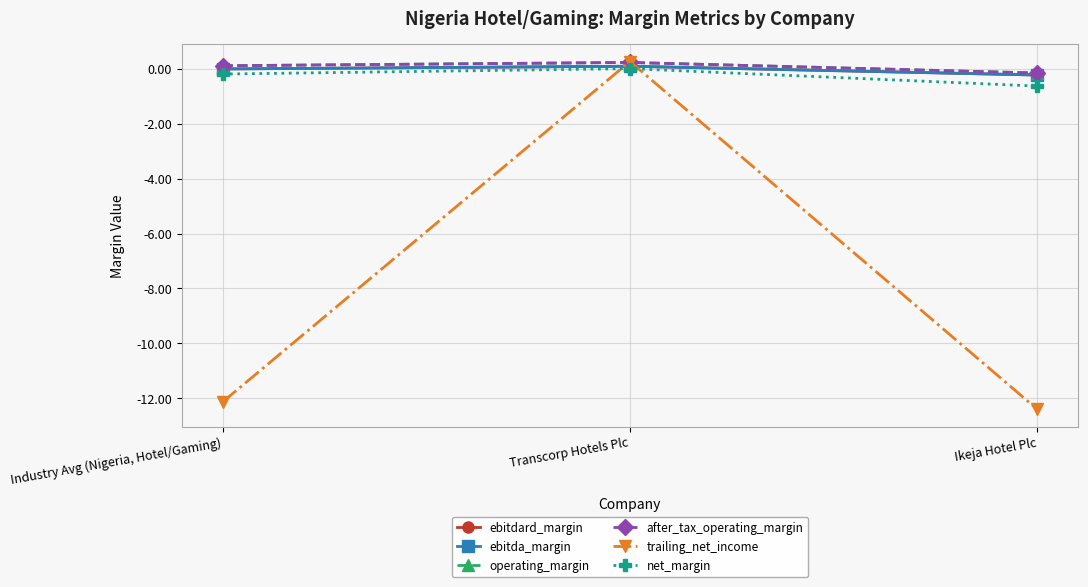

The operating_margin series shows 0.2 at Industry Avg (Nigeria, Hotel/Gaming). True or false?

False